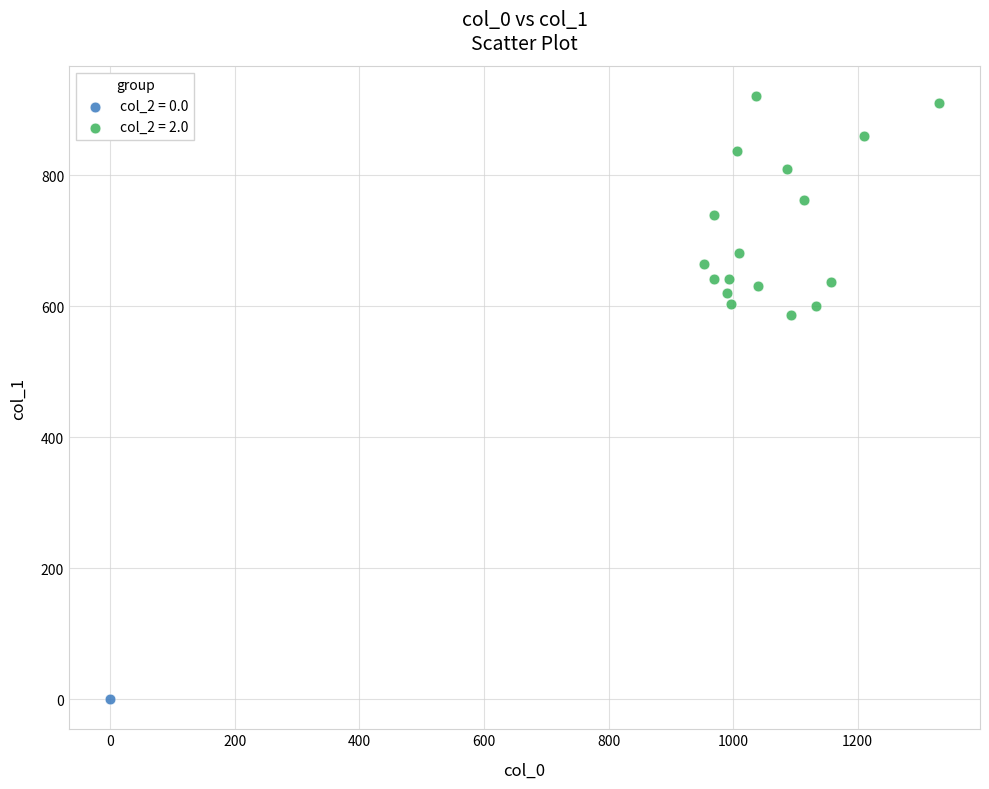

Which series reaches the minimum Y coordinate?

col_2 = 0.0